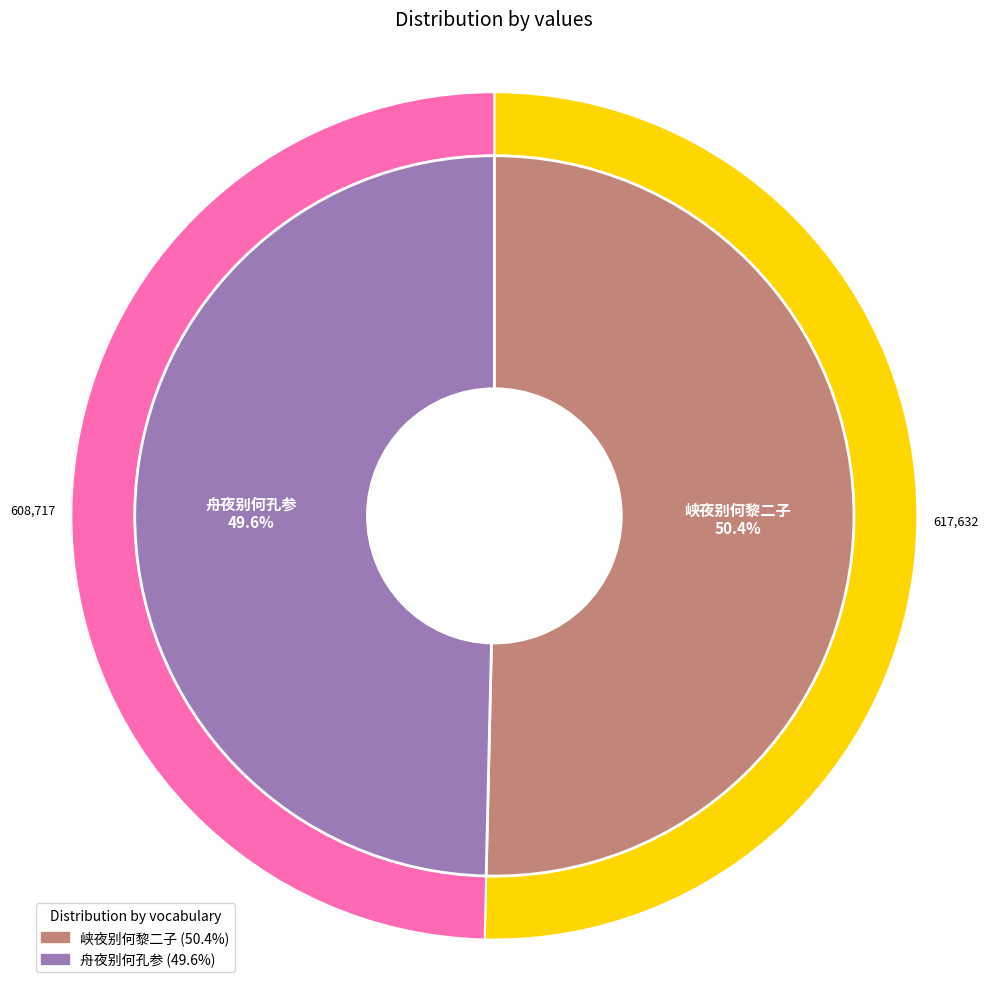

Is there a majority slice in this chart?

Yes